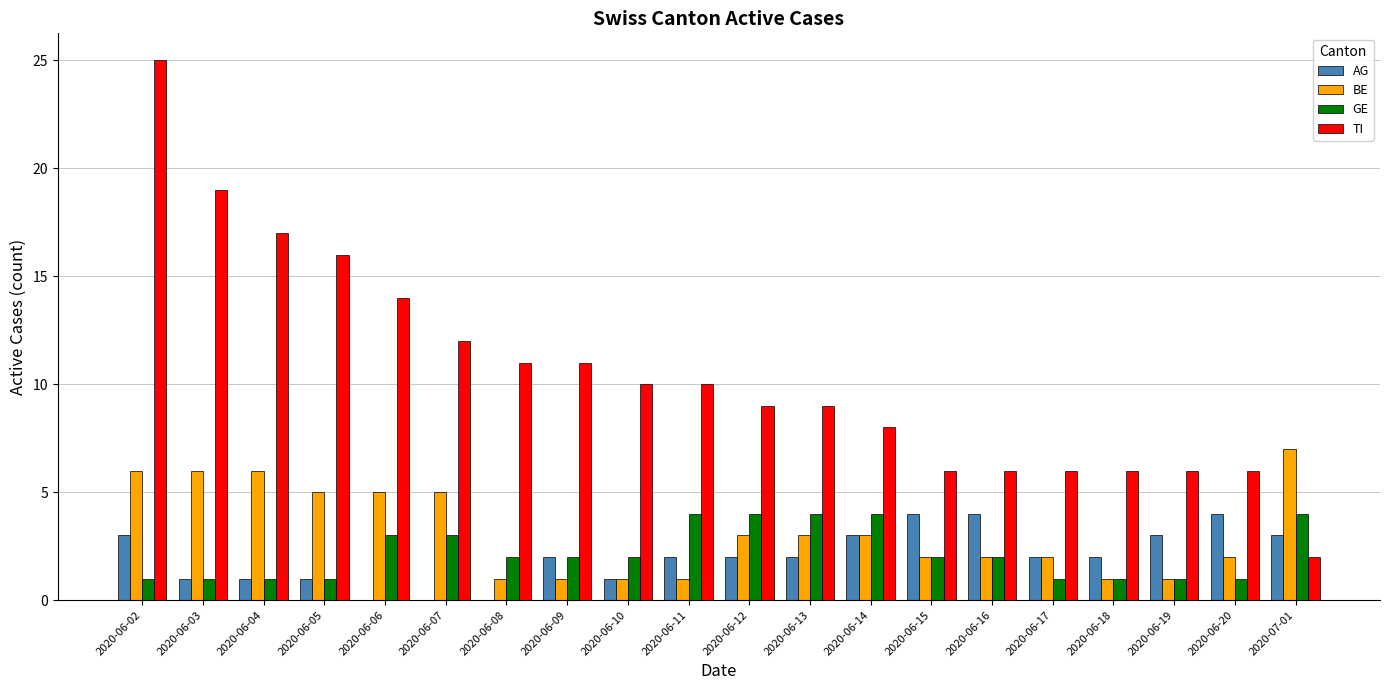

Is it true that GE equals 2 at 2020-06-12?

False